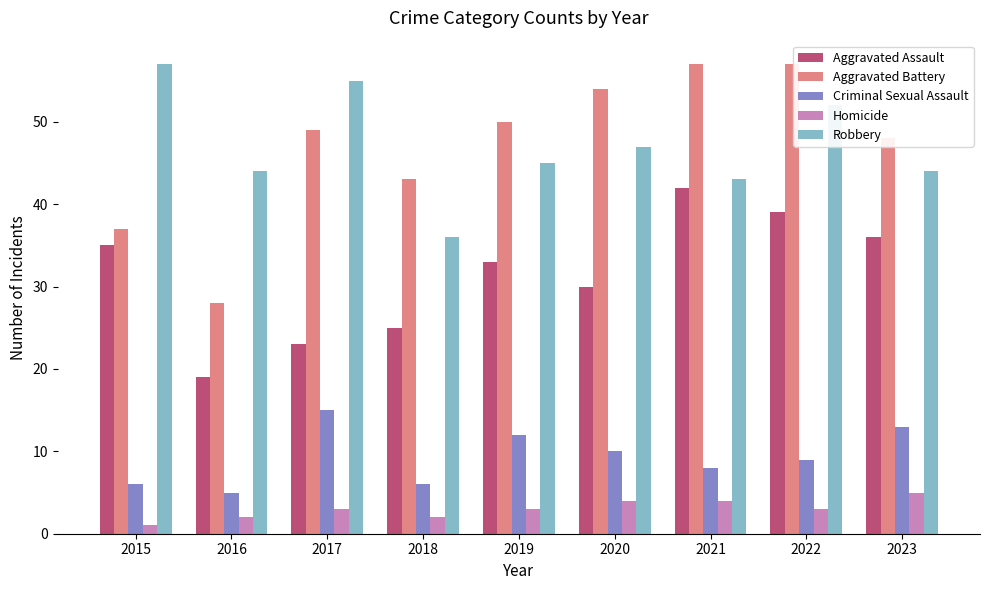

At which category is the sum across all series the highest?

2022